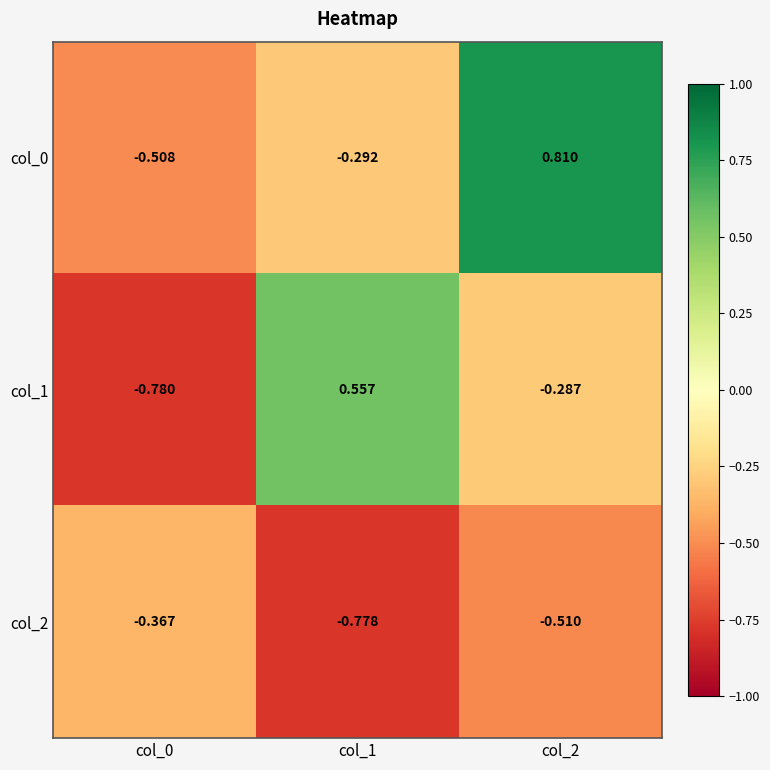

Between col_1 and col_2, which series saw the biggest shift?

col_0